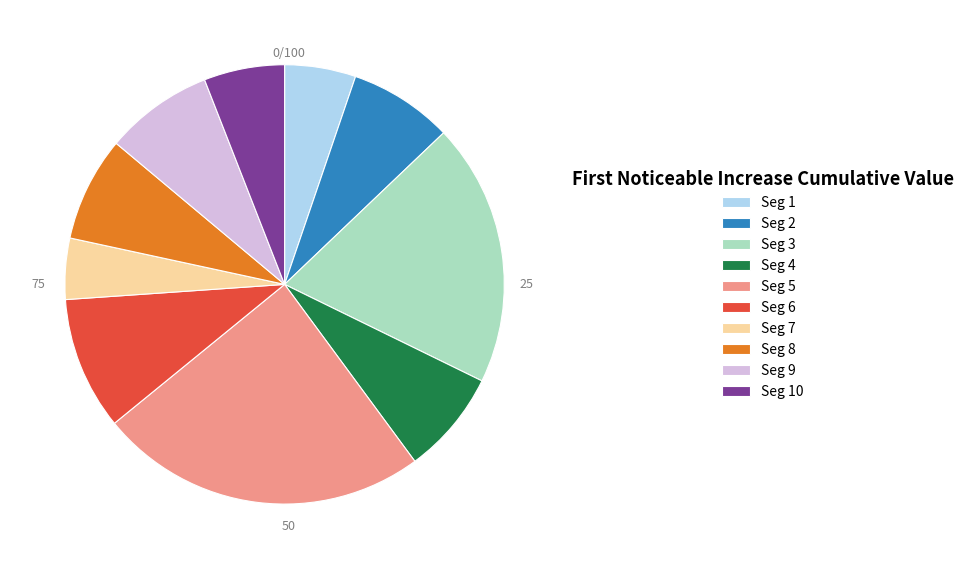

Is the sum of Seg 6 and Seg 1 greater than half?

No